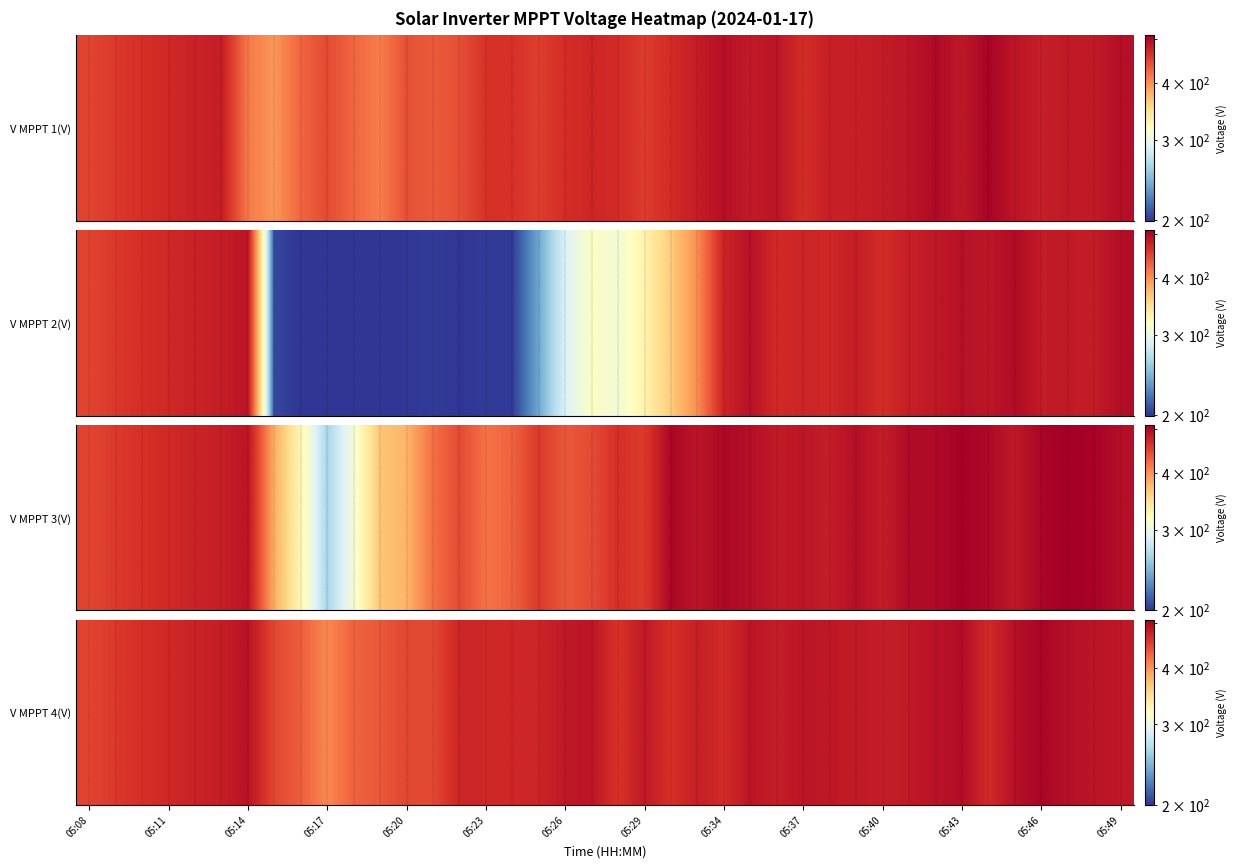

Reading right to left, extract all data points from this chart.

485.5	488.4	492.3	503.6	492.0	468.6	495.4	489.4	483.5	480.2	483.4	484.3	487.2	480.3	487.4	467.5	478.3	463.5	484.4	461.5	487.4	484.5	473.4	471.1	471.5	473.4	445.4	446.7	435.4	428.5	404.9	431.5	446.9	489.5	479.9	475.4	470.3	464.4	457.1	449.0